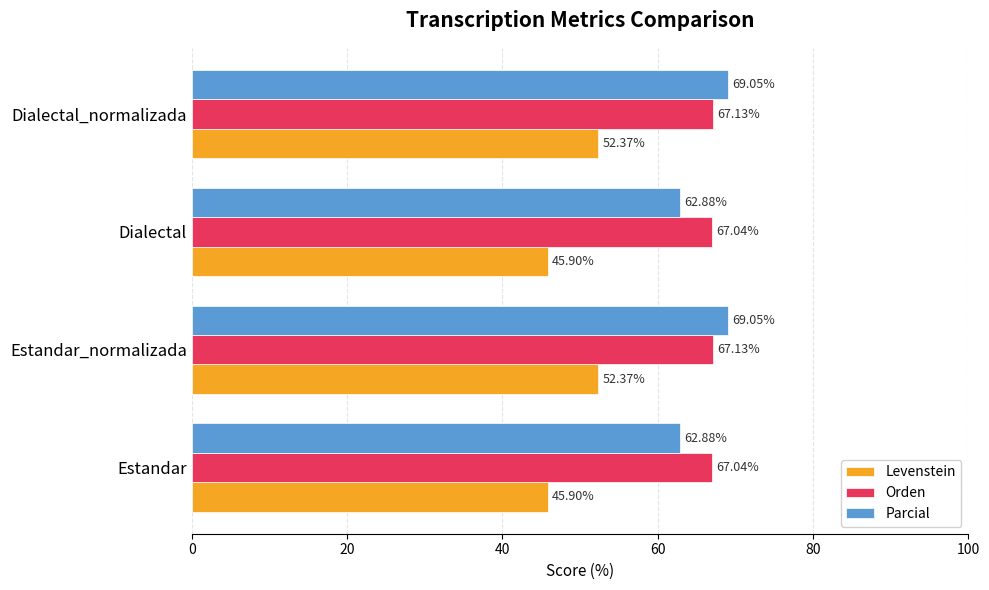

Which series has the widest spread of values?

Levenstein